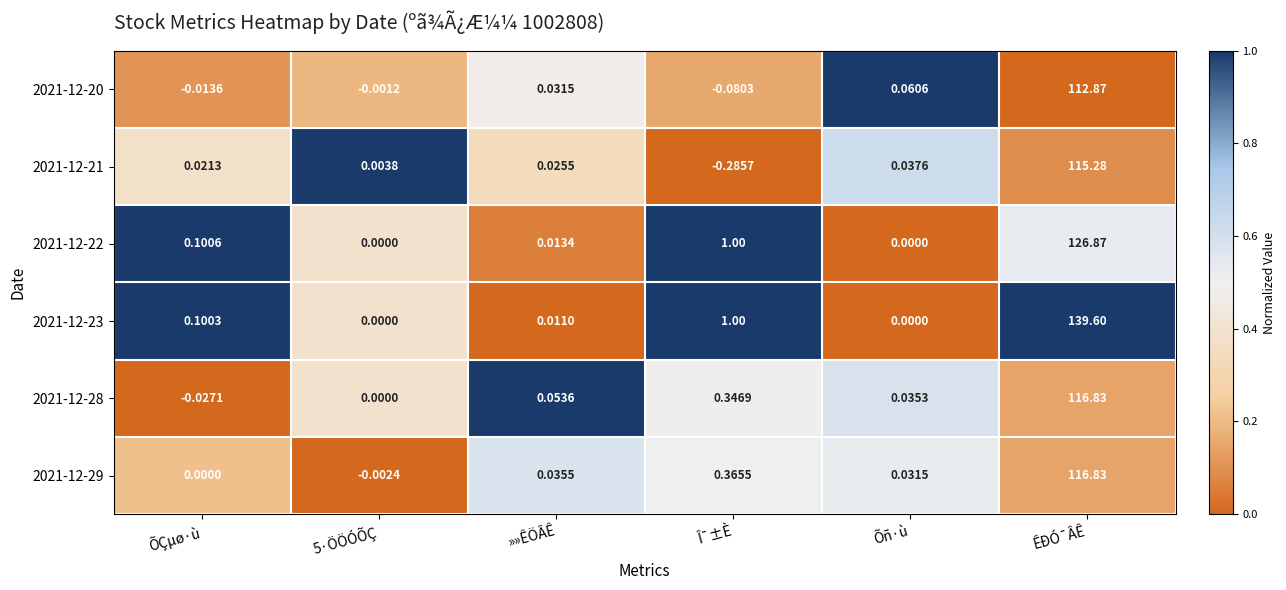

Where is 2021-12-28 nearest to the value 58?

Î¯±È